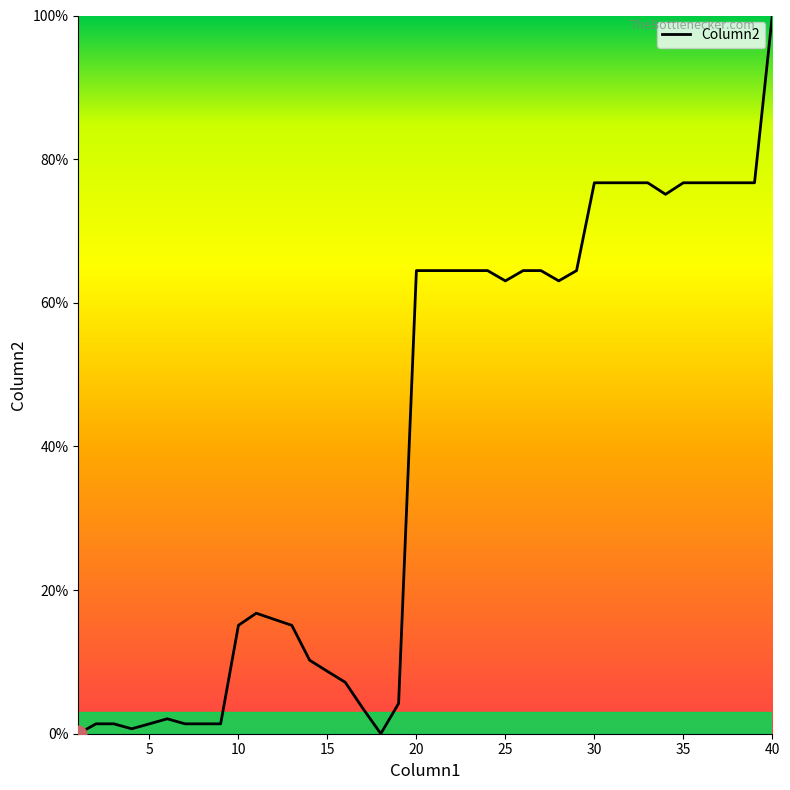

What is the difference between the maximum and minimum values?

100.0